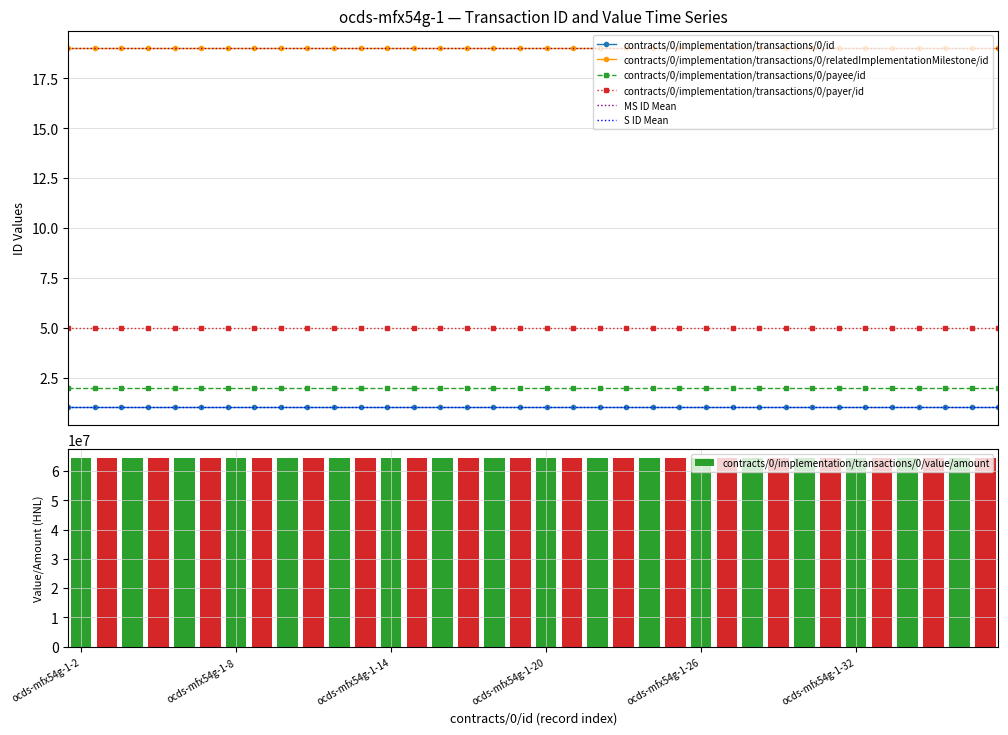

Which series has the largest range (max minus min)?

contracts/0/implementation/transactions/0/id